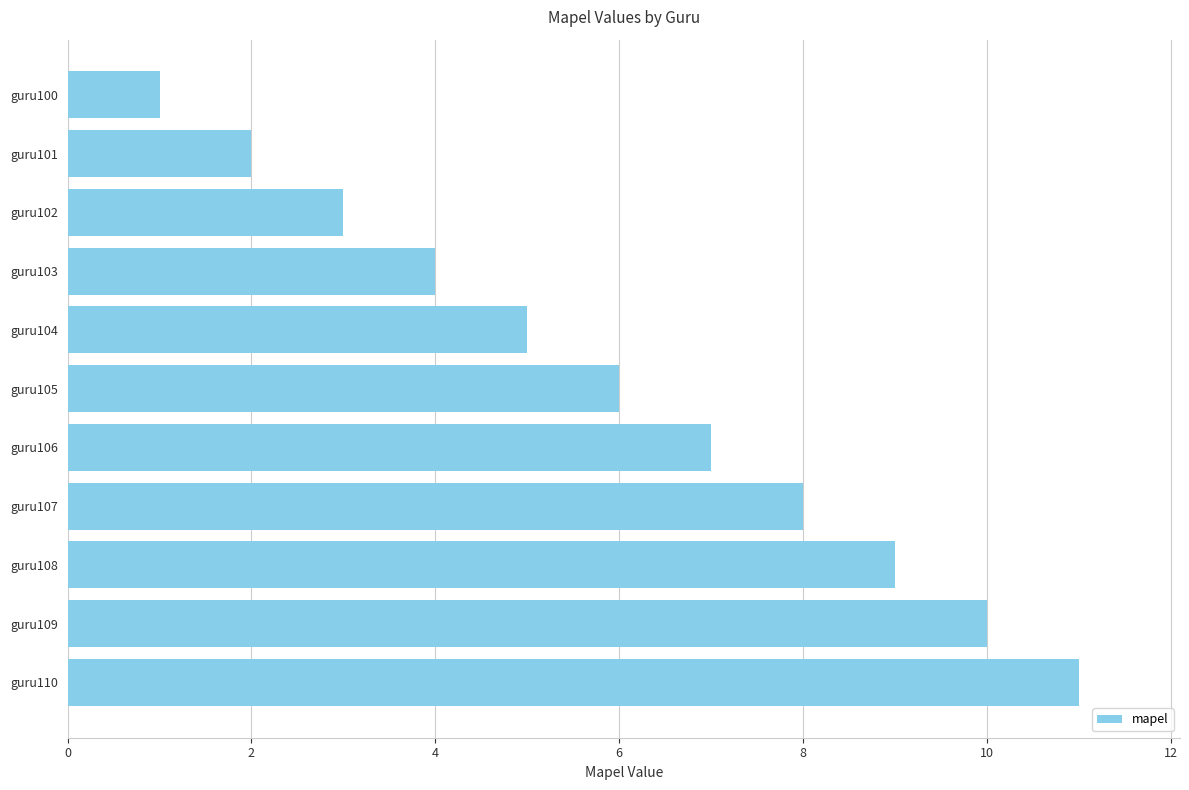

Is it true that the value at guru109 is 10?

True